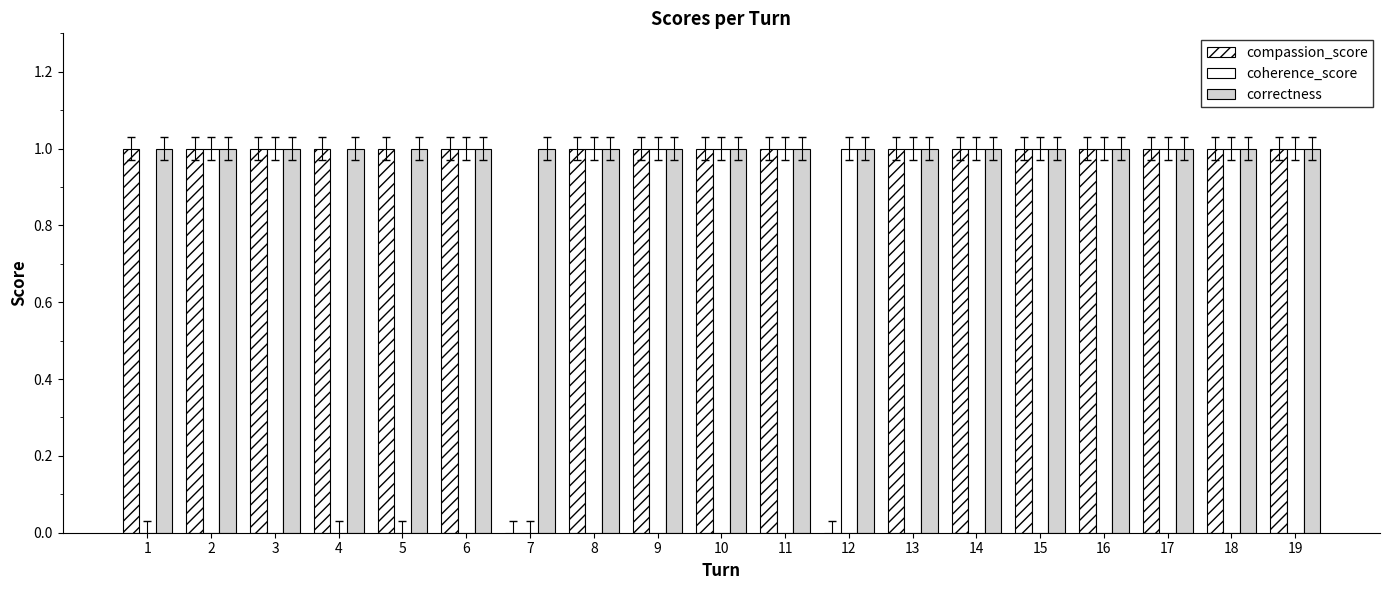

Are the bars grouped side by side (vs. stacked)?

Yes